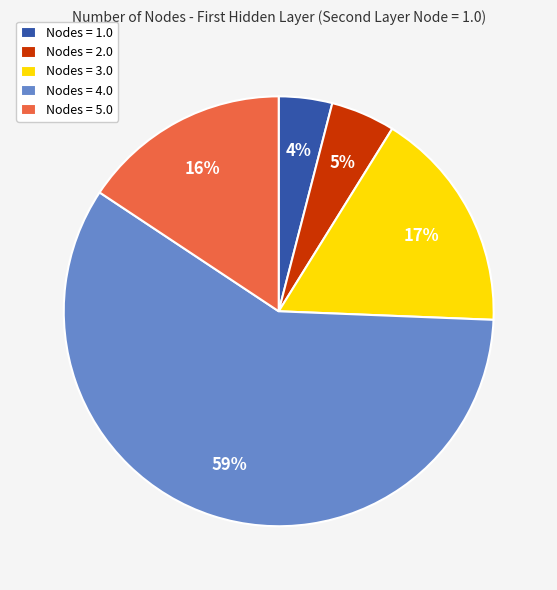

How many slices are in this pie chart?

5